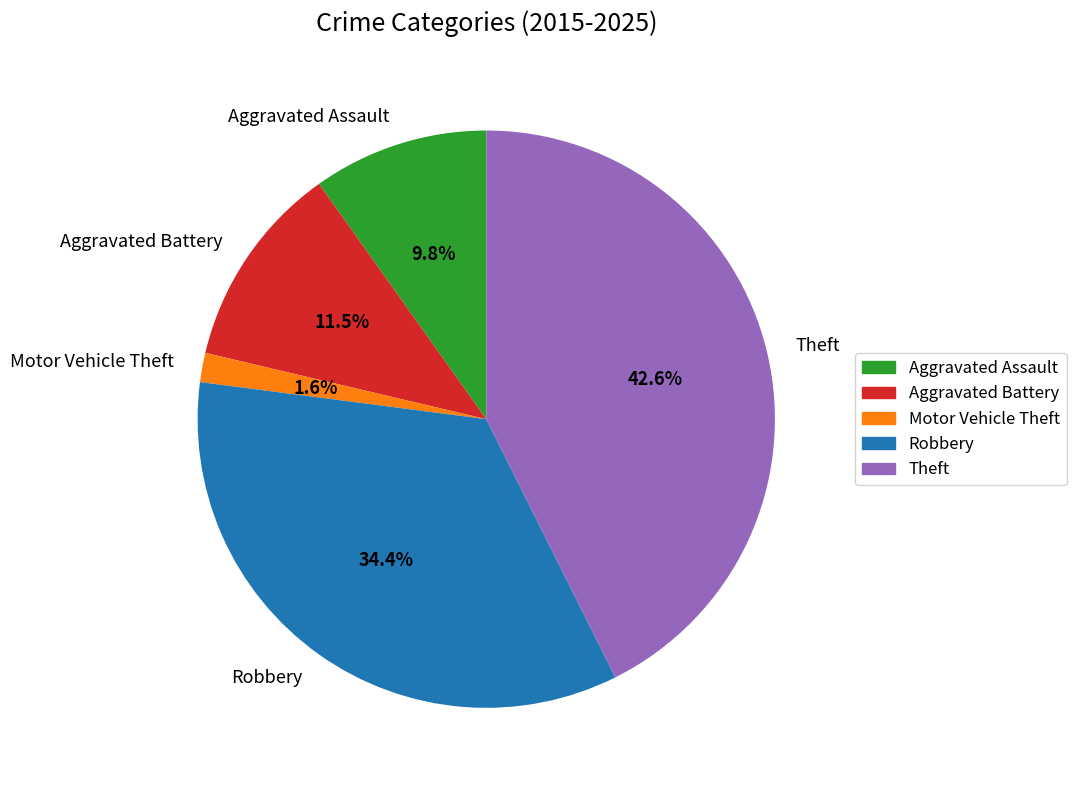

Rank the categories by value from lowest to highest.

Motor Vehicle Theft, Aggravated Assault, Aggravated Battery, Robbery, Theft